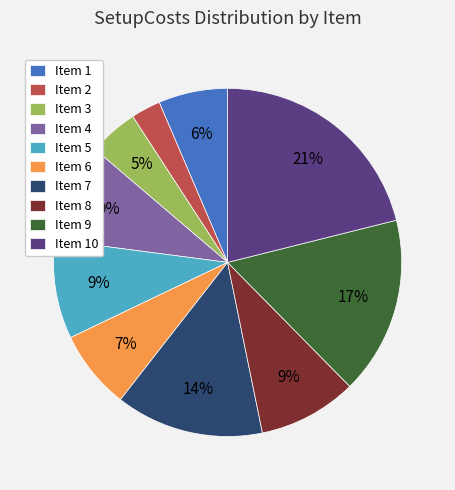

To the nearest percent, what portion does Item 5 represent?

9%